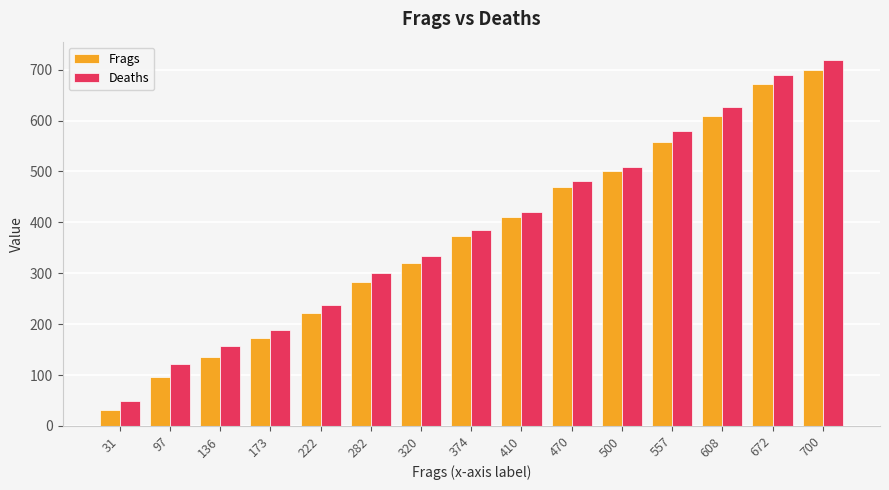

Is it true that Frags equals 672 at 672?

True